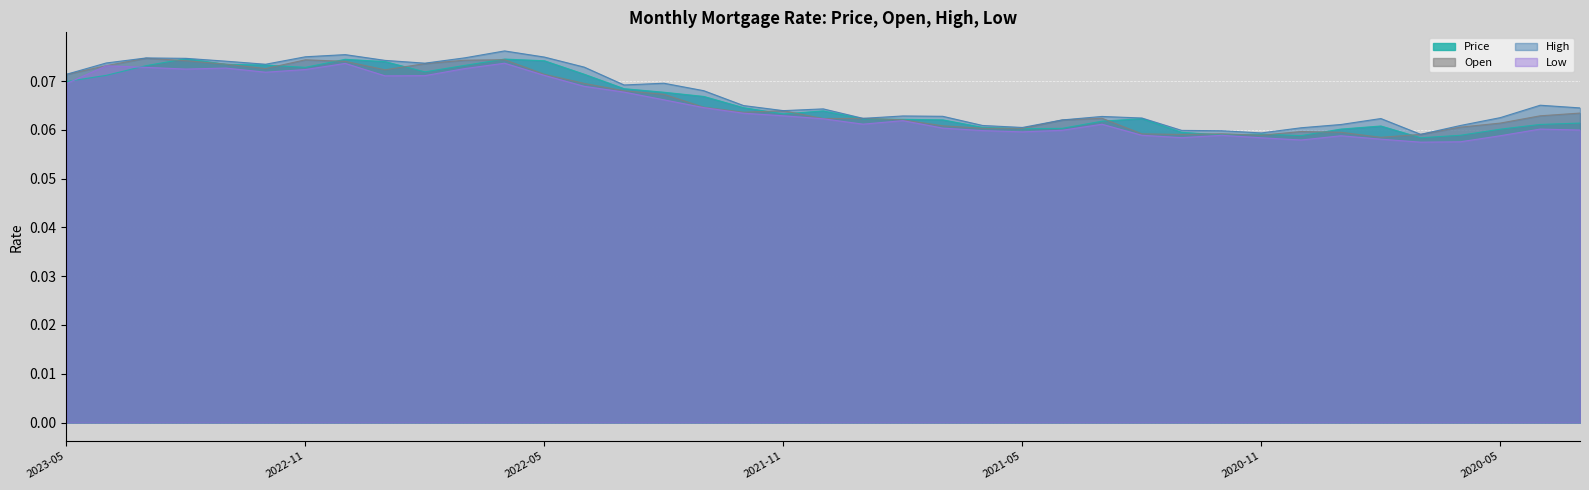

What is the label of the 20th point from the right?

2021-10